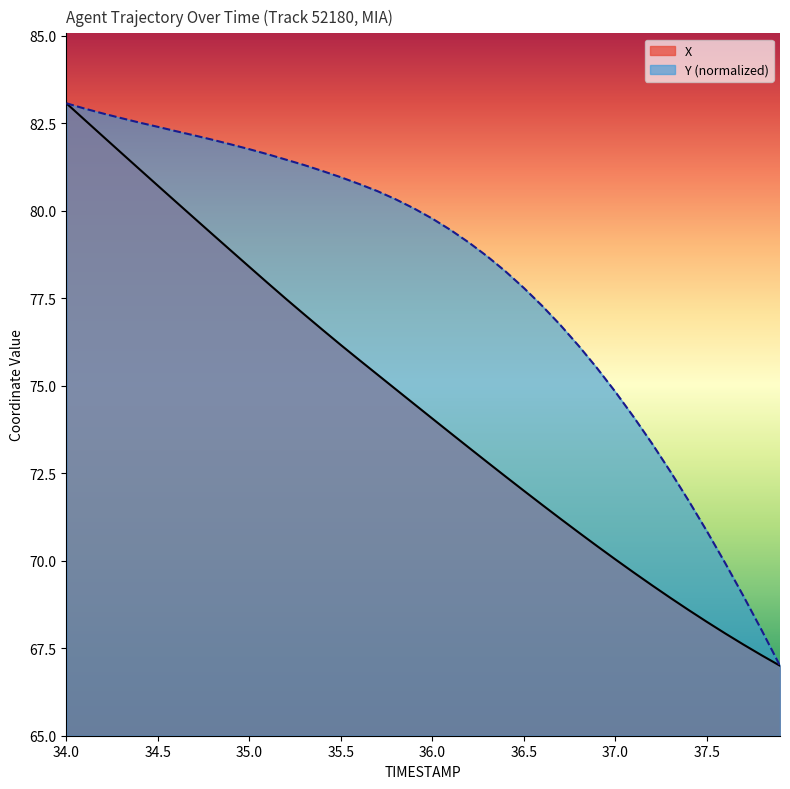

True or false: X and Y cross at least once.

False